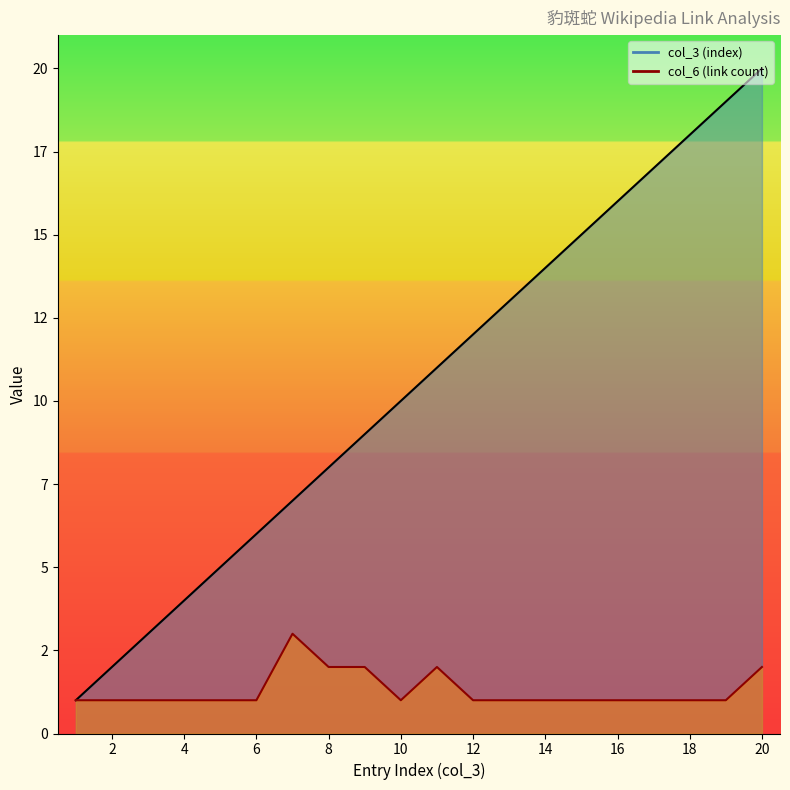

How many values in the col_6 (link count) line series exceed 1?

5